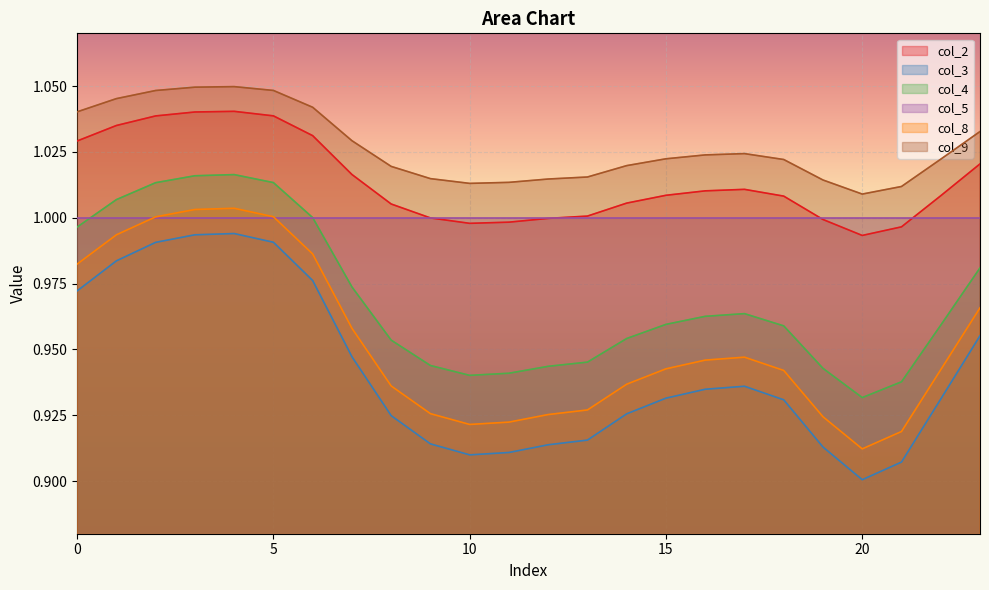

What is the value of the col_4 point at the 5th from the left?

1.0